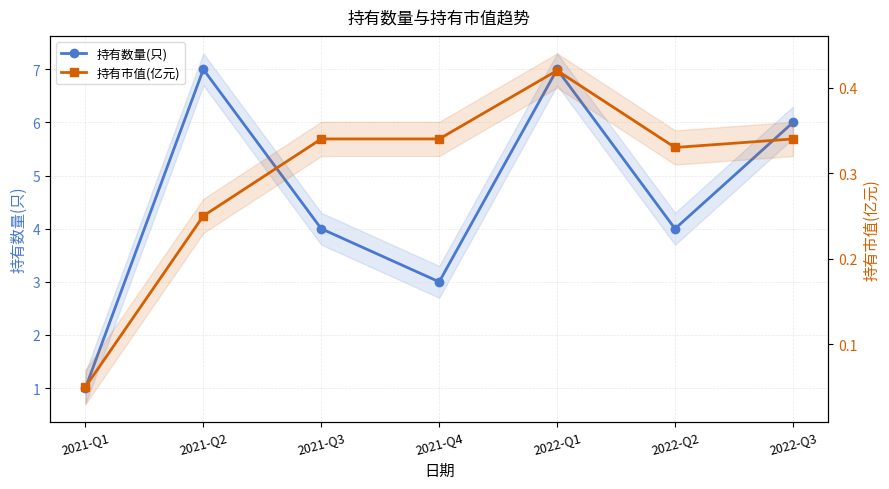

Between 2021-Q3 and 2022-Q3, which is larger?

2022-Q3